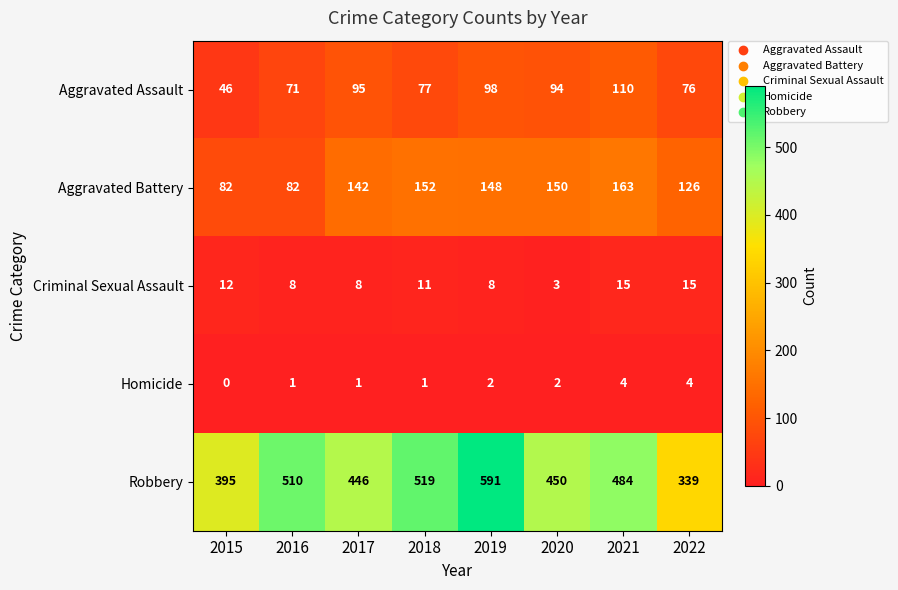

Which series has the largest total across all categories?

Robbery